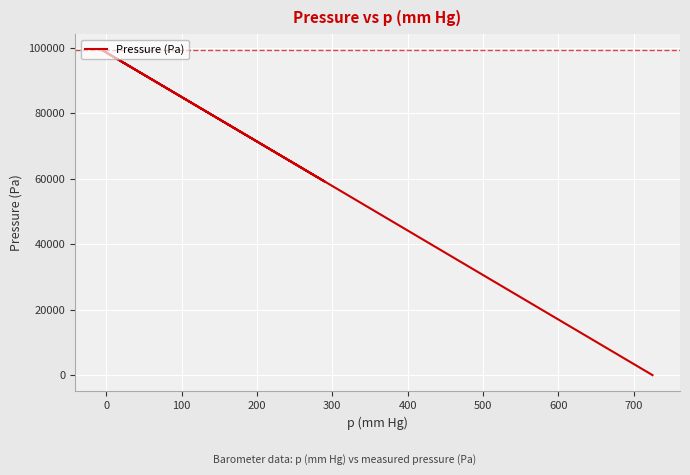

The value at 18 is 21746. True or false?

False